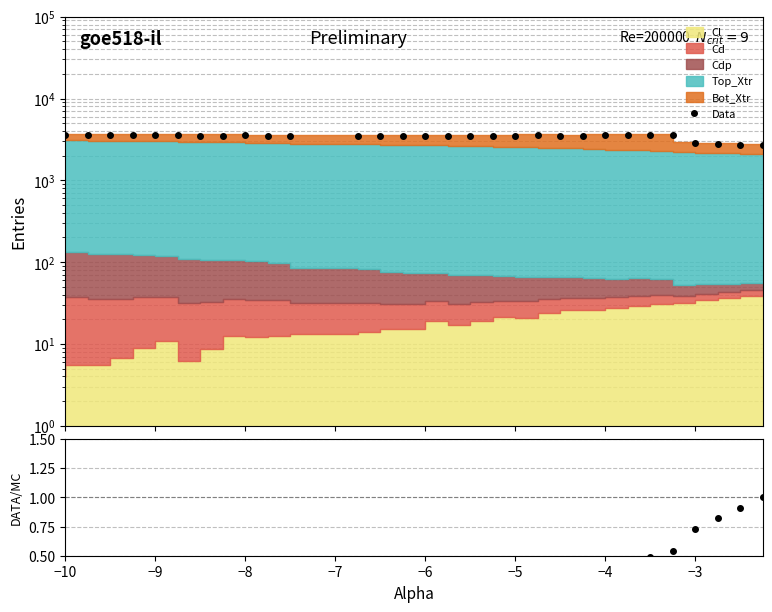

Reading right to left, list all the values displayed in this chart.

Data: 2691.0	2735.8	2780.0	2830.6	3605.6	3554.8	3550.0	3567.4	3520.4	3530.8	3539.0	3503.3	3505.5	3518.4	3513.0	3487.0	3519.3	3488.7	3490.3	3513.6	3512.5	3535.8	3524.3	3525.3	3557.8	3543.6	3541.4	3562.0	3558.7	3548.2
Cl/Cd norm: 1.0	0.9	0.8	0.7	0.5	0.5	0.4	0.4	0.4	0.3	0.3	0.3	0.2	0.2	0.2	0.2	0.1	0.1	0.1	0.1	0.1	0.1	0.1	0.0	0.1	0.0	0.0	0.0	0.0	0.0